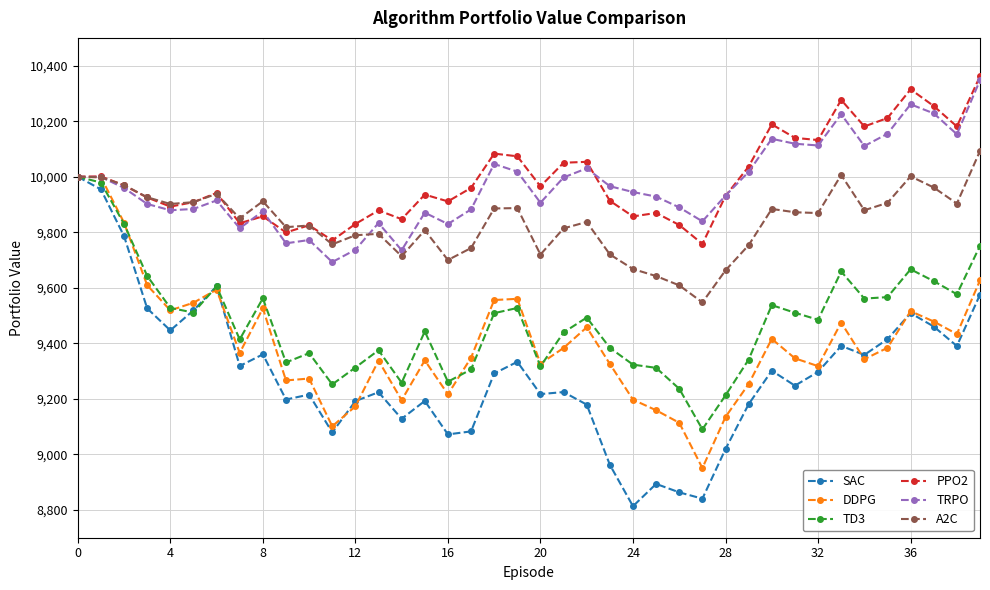

Which series has the widest spread of values?

SAC